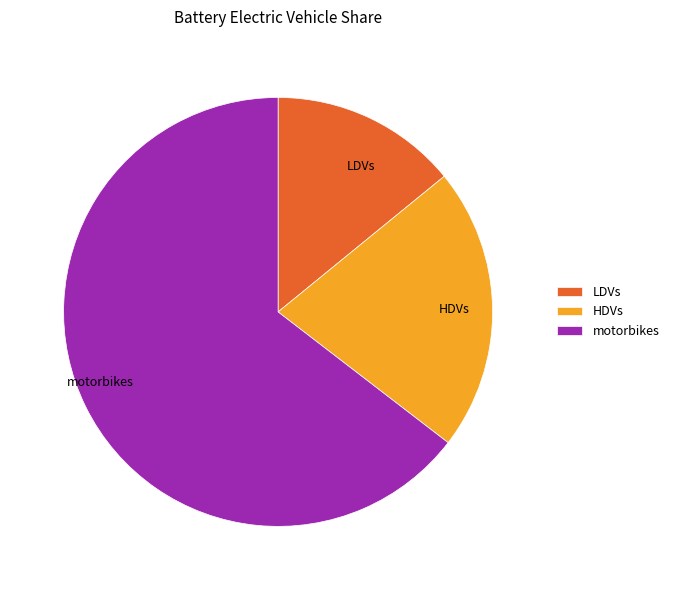

What is the ratio of the value at motorbikes to the value at HDVs?

3.0